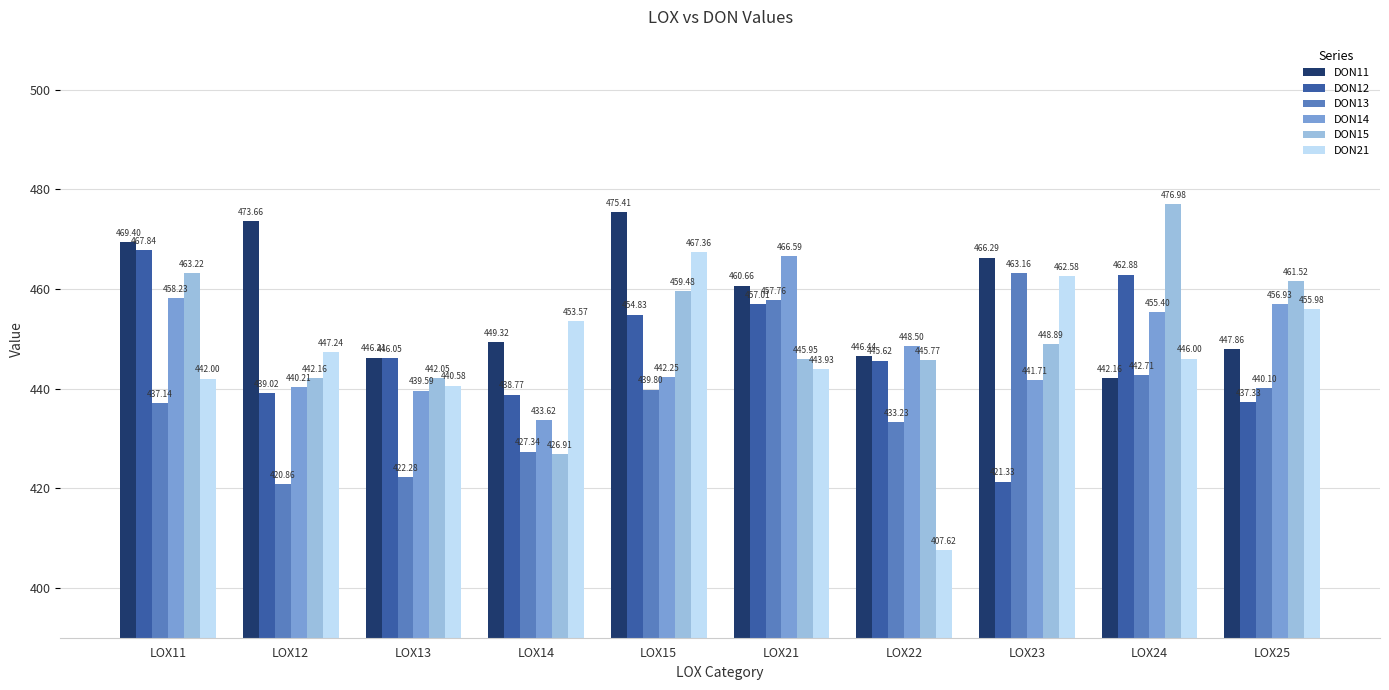

What is the difference between the maximum and minimum values in the DON12 series?

46.5